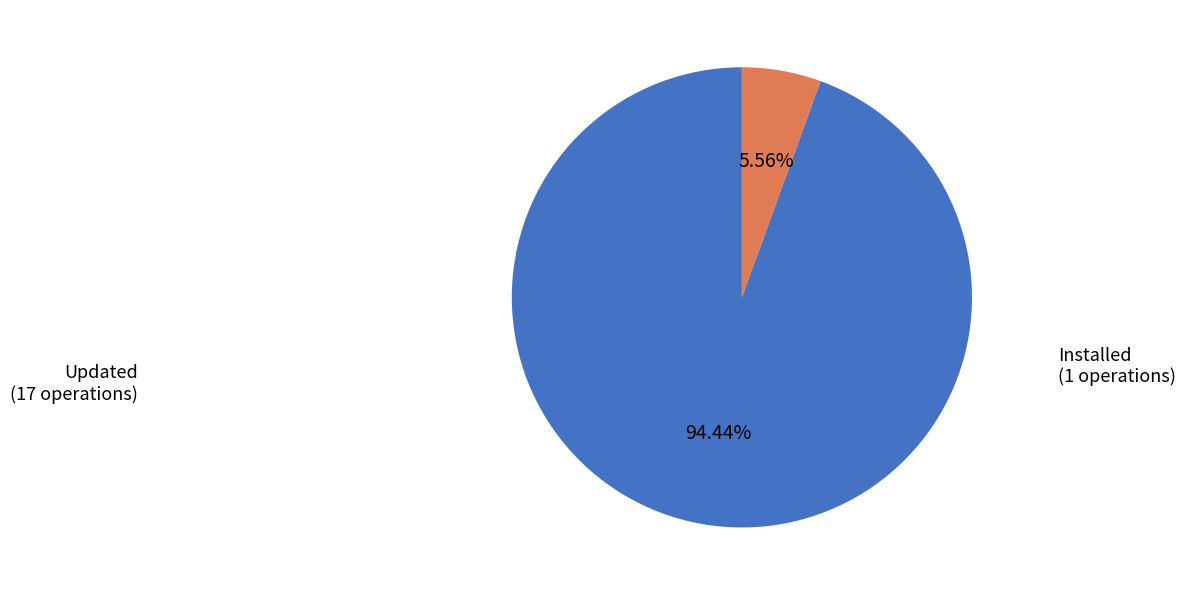

To the nearest percent, what is the combined percentage of Installed and Updated?

100%